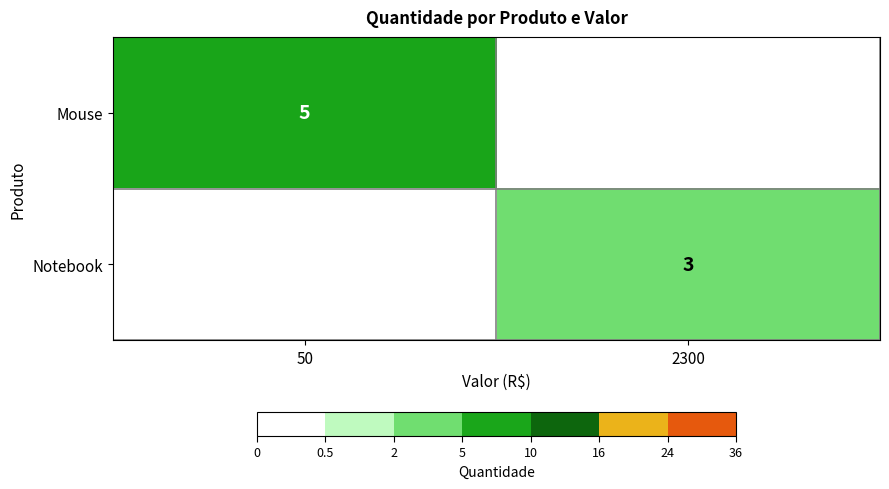

The Notebook series shows 3 at 2300. True or false?

True